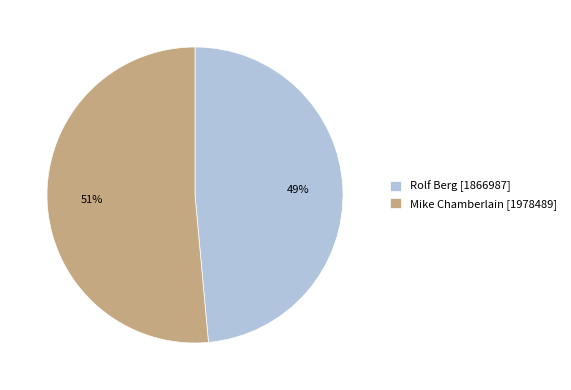

Rank the categories by value from lowest to highest.

Rolf Berg [1866987], Mike Chamberlain [1978489]